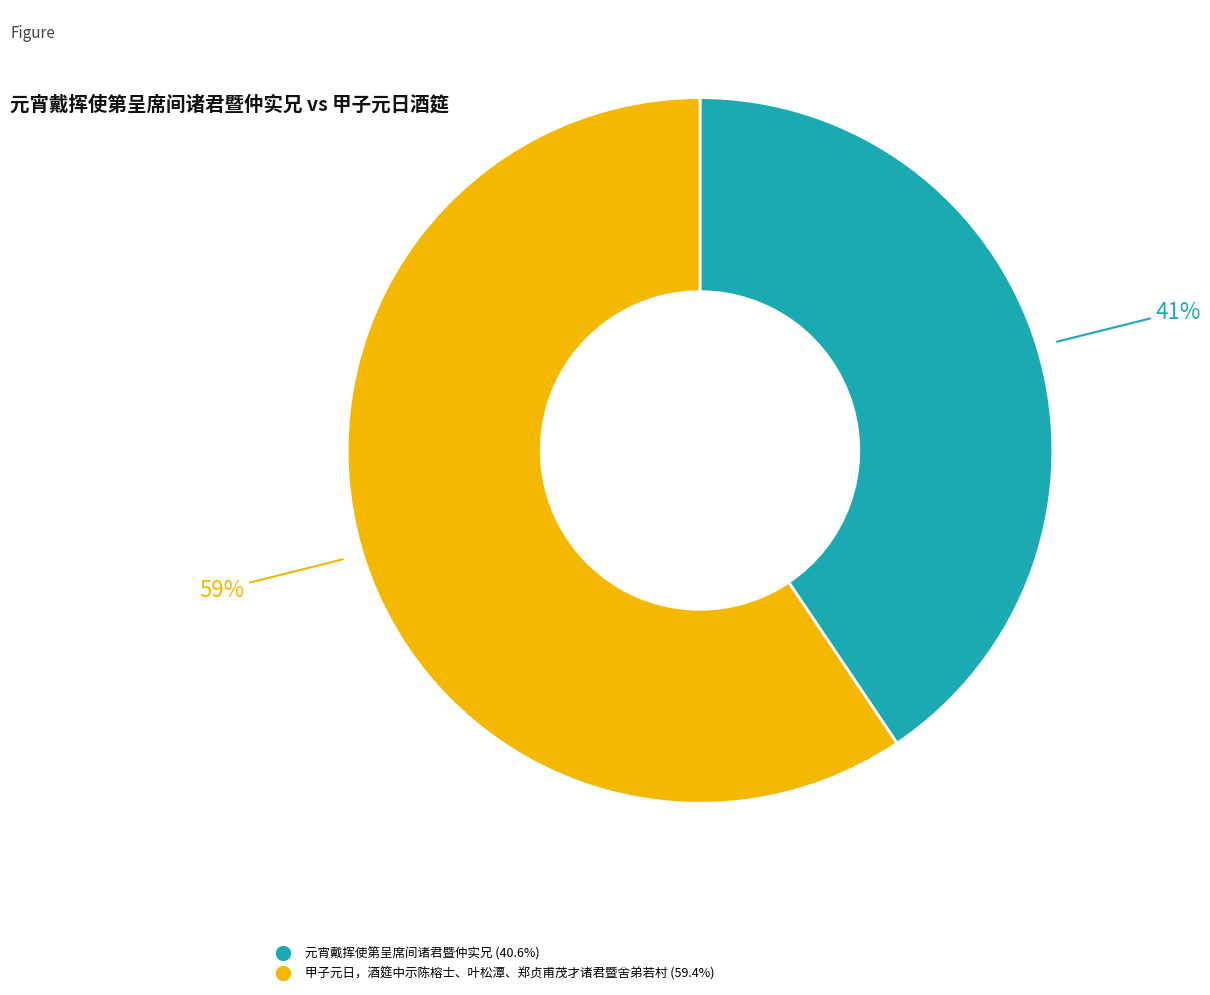

Is 甲子元日，酒筵中示陈榕士、叶松潭、郑贞甫茂才诸君暨舍弟若村 the majority of the pie?

Yes